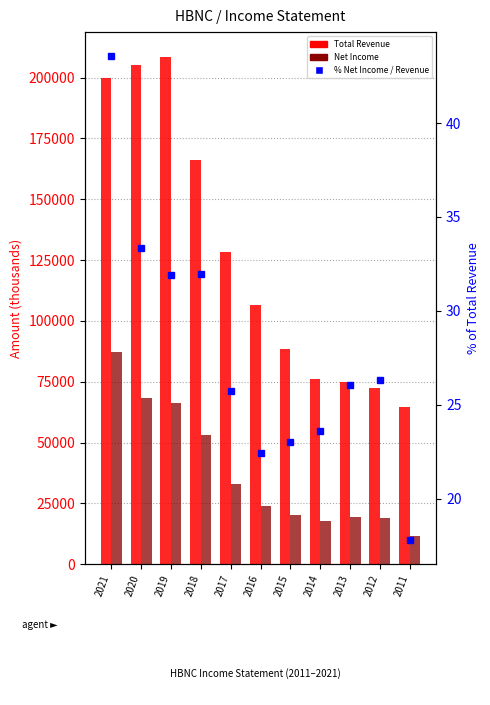

Reading right to left, transcribe all the data shown in this chart.

Total Revenue: 64600.0	72500.0	74900.0	76200.0	88600.0	106500.0	128500.0	166200.0	208300.0	205400.0	200000.0
Net Income: 11500.0	19100.0	19500.0	18000.0	20400.0	23900.0	33100.0	53100.0	66500.0	68500.0	87100.0
% Net Income / Revenue: 17.8	26.3	26.0	23.6	23.0	22.4	25.8	31.9	31.9	33.3	43.5